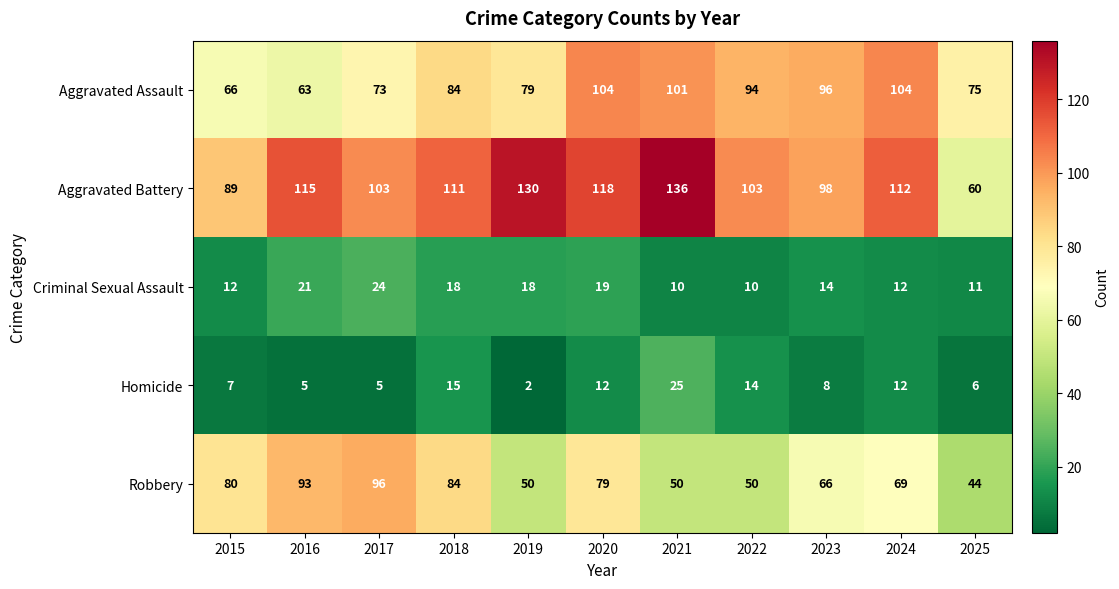

At which category does the chart reach its peak across all series?

2021